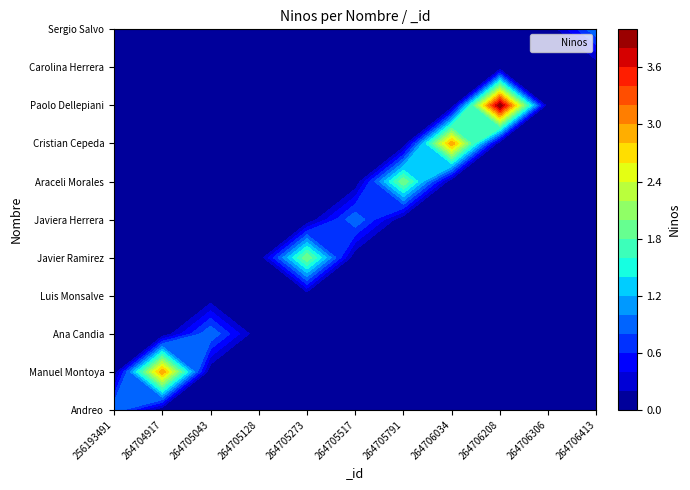

Is the value of Manuel Montoya at 5 greater than the value of Javiera Herrera at 9?

No